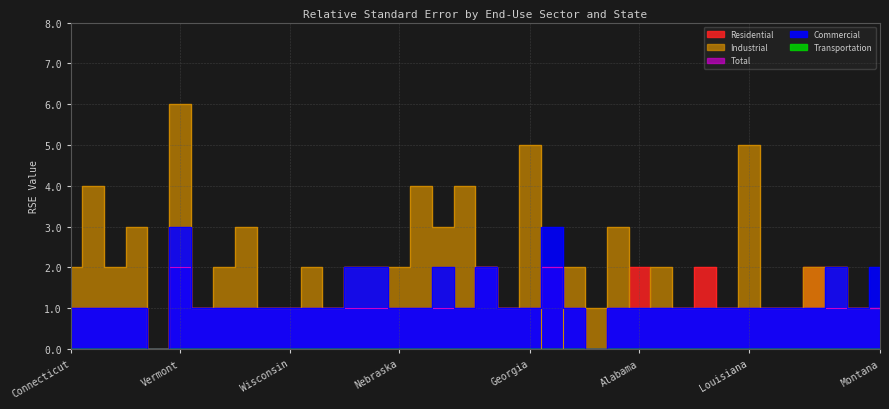

The Total series shows 1 at Mississippi. True or false?

False